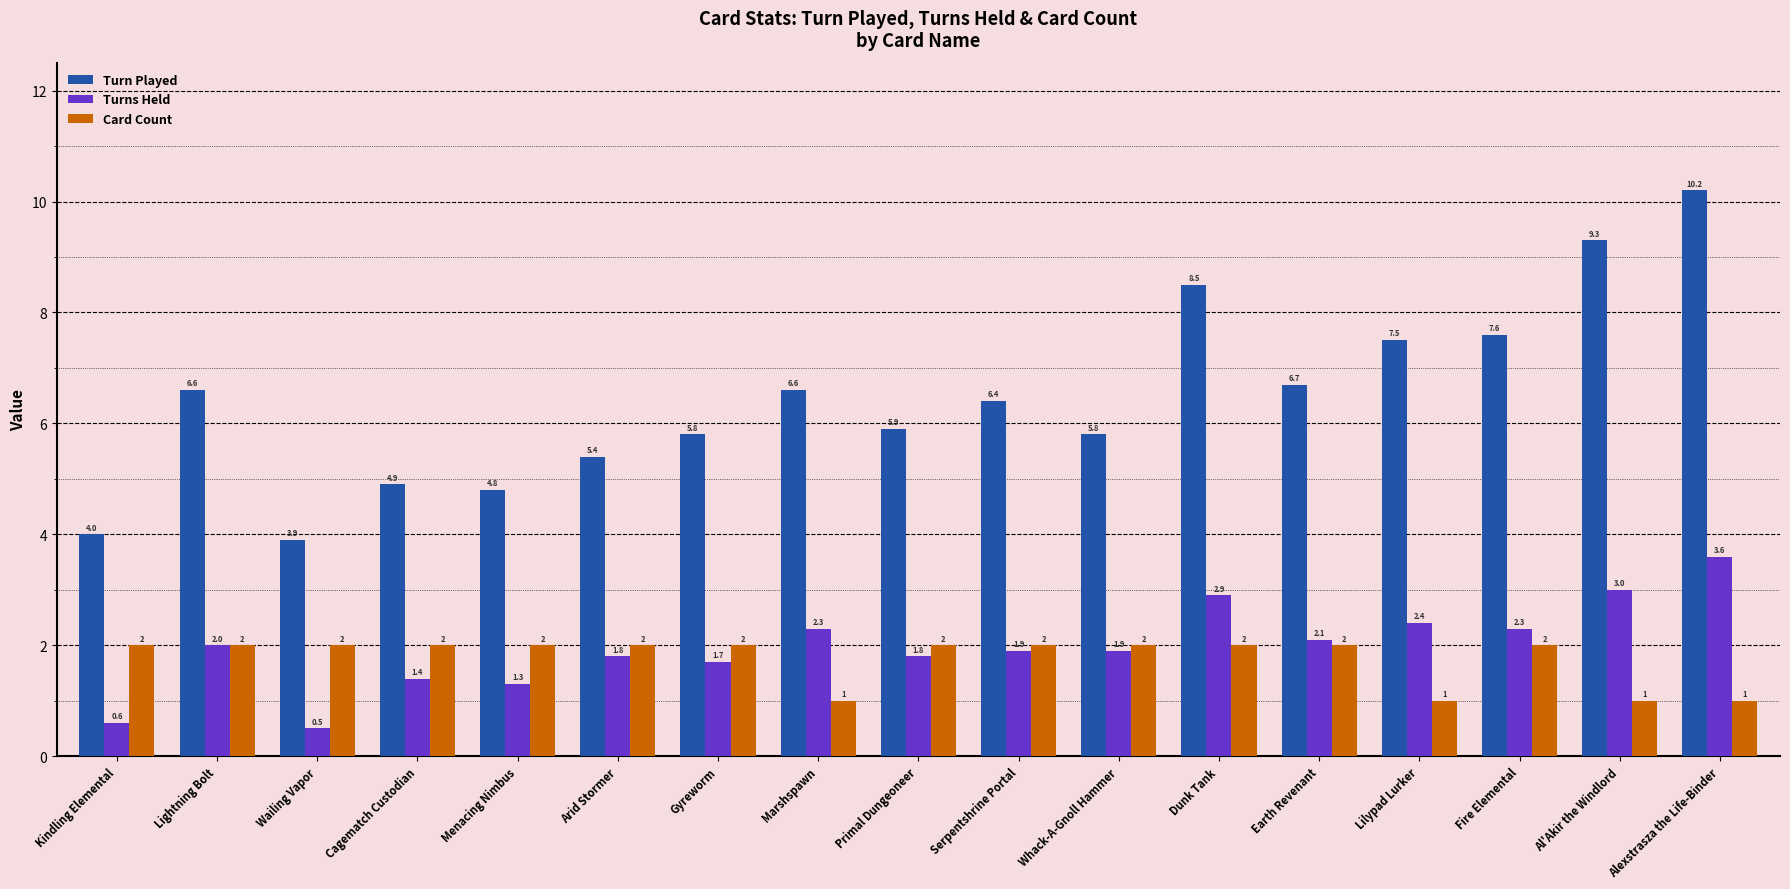

Between Lightning Bolt and Serpentshrine Portal, which series saw the biggest shift?

Turn Played